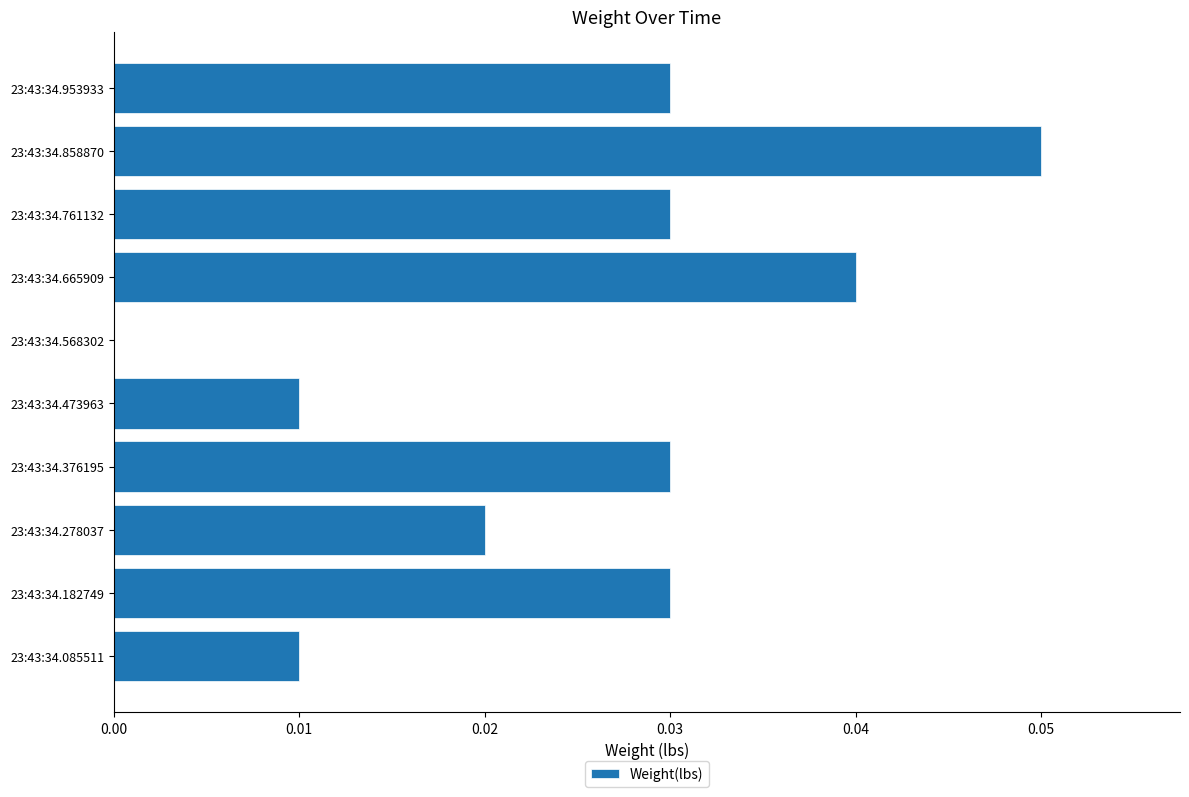

The chart shows a value of 0.0 at 23:43:34.473963. True or false?

True